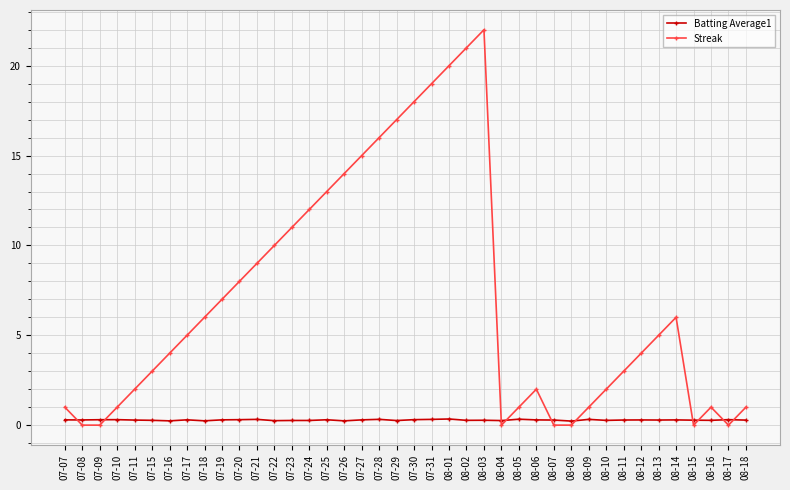

What value does the Streak series have at 08-09?

1.0